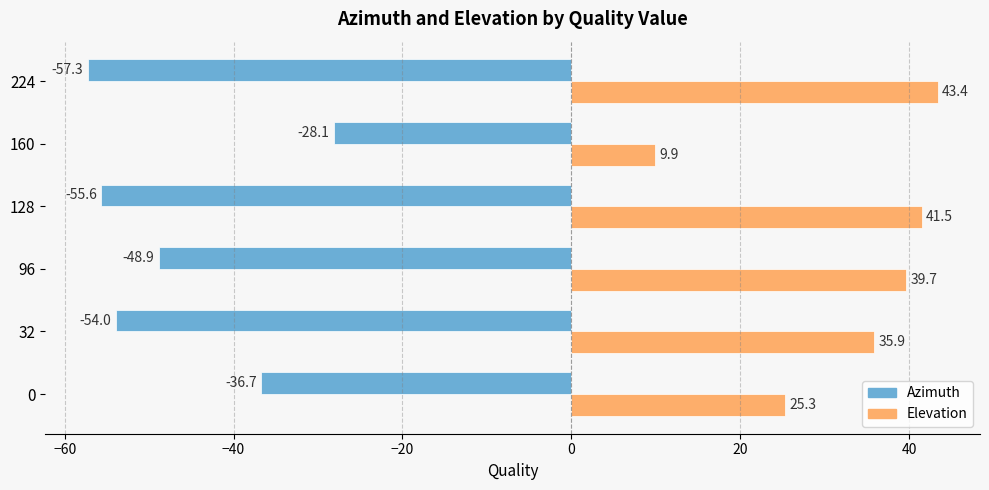

What is the smallest value displayed?

-57.3